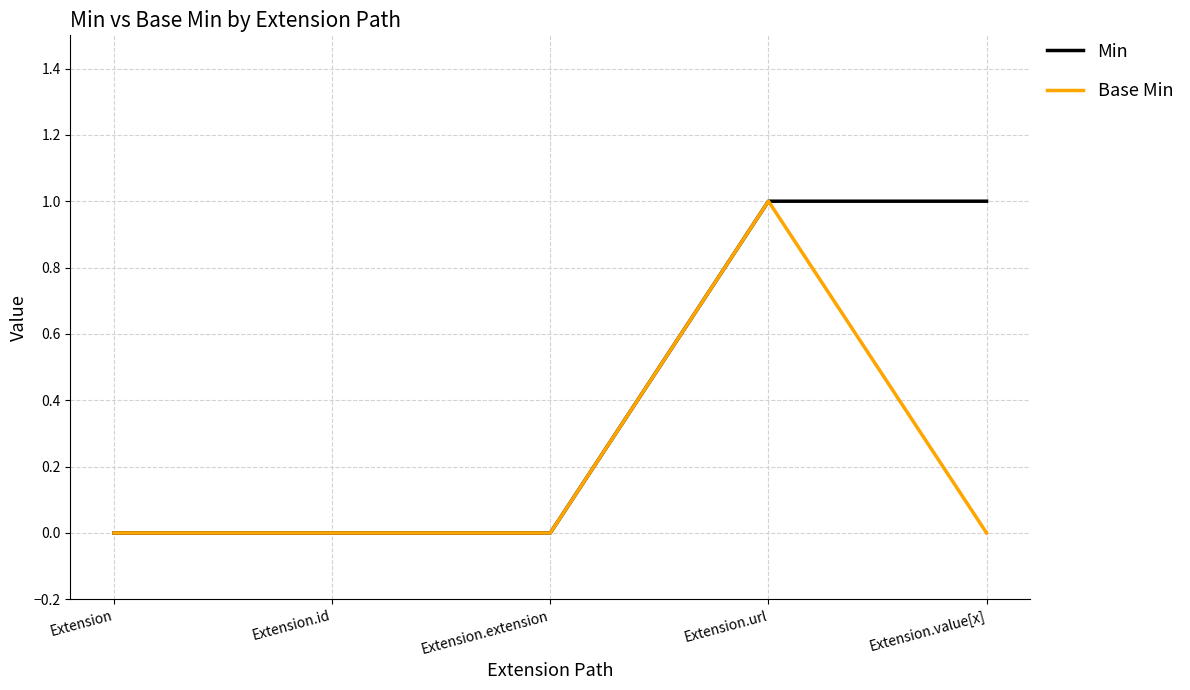

How many Base Min values are between 0 and 1?

5